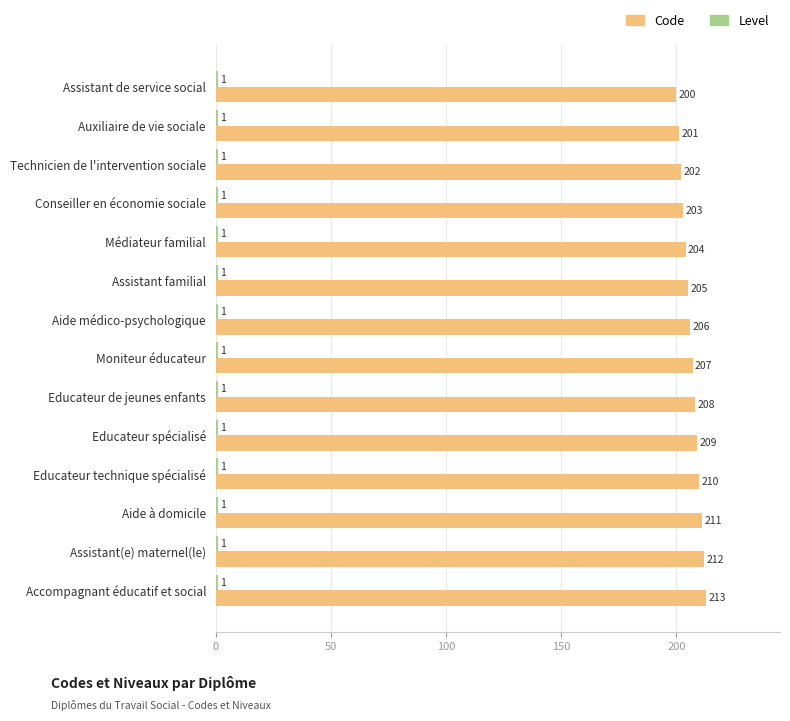

Which category has the highest value across all series?

Accompagnant éducatif et social